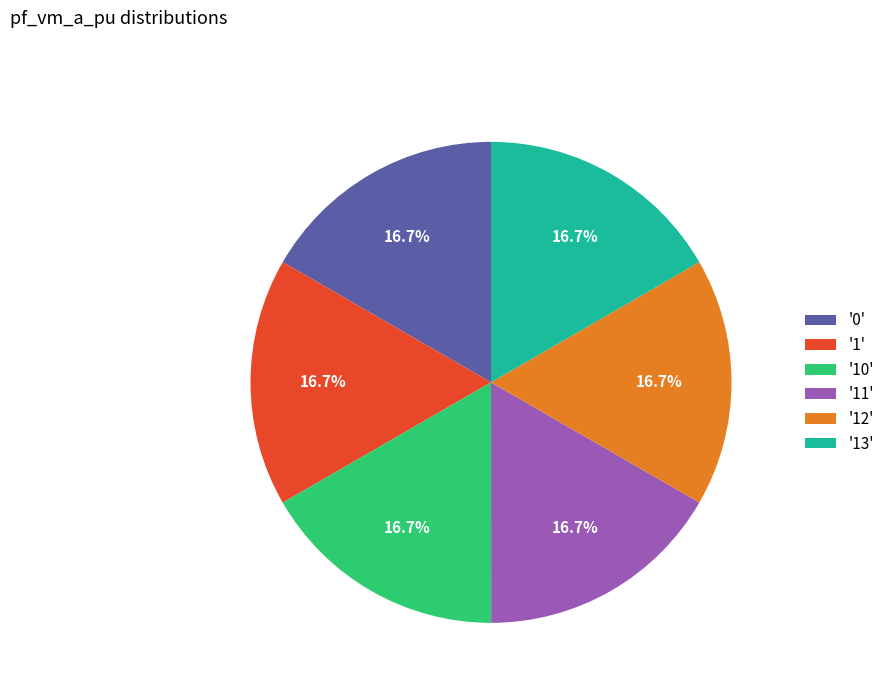

What is the total percentage of '12' and '13'?

33.3%